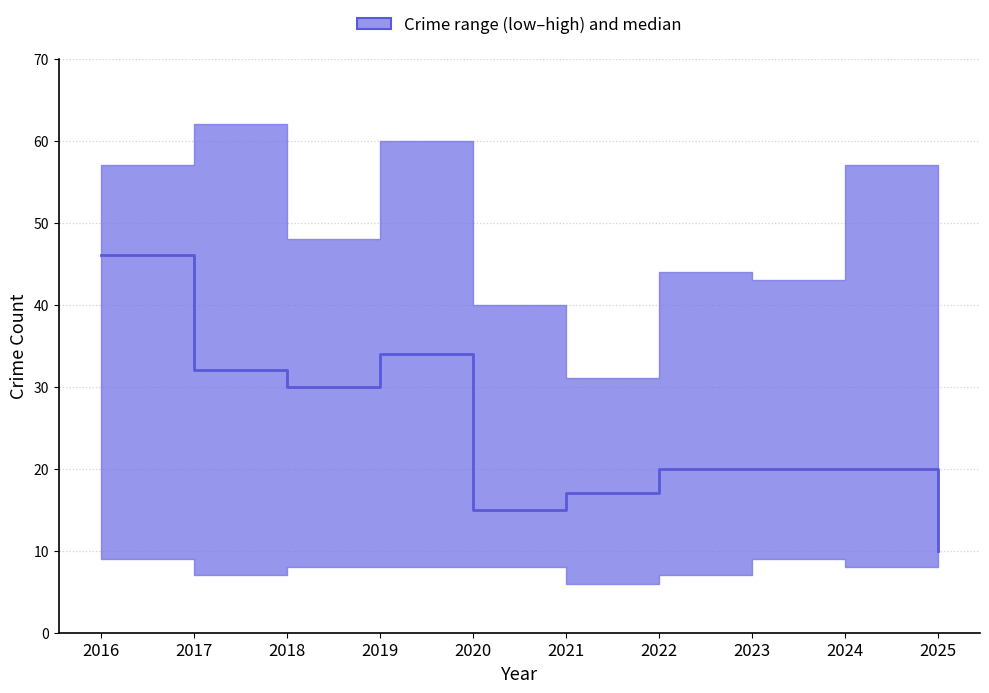

Rank the categories by value from lowest to highest.

2025, 2020, 2021, 2022, 2023, 2024, 2018, 2017, 2019, 2016